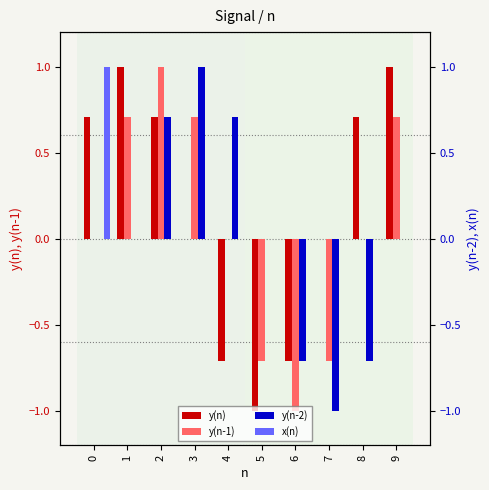

Is it true that y(n-1) equals 0.4 at 2?

False